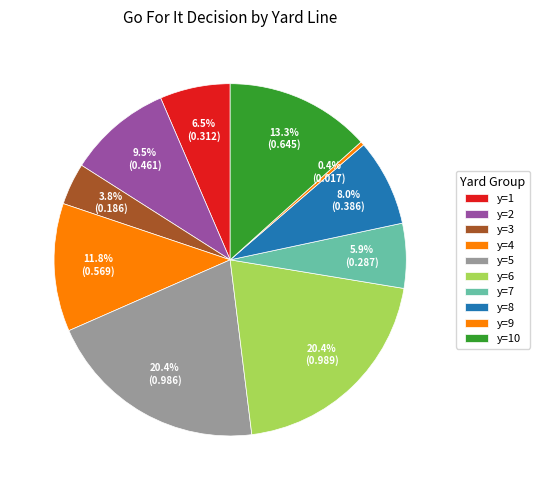

Is there a majority slice in this chart?

No